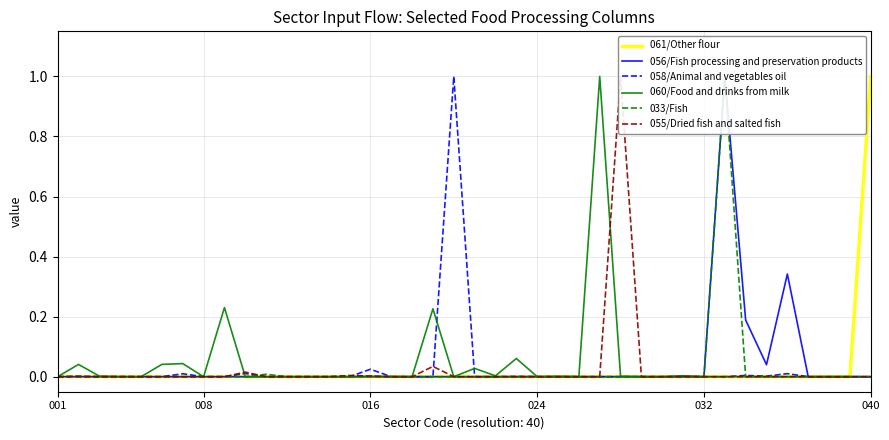

At which category does the chart reach its minimum across all series?

001